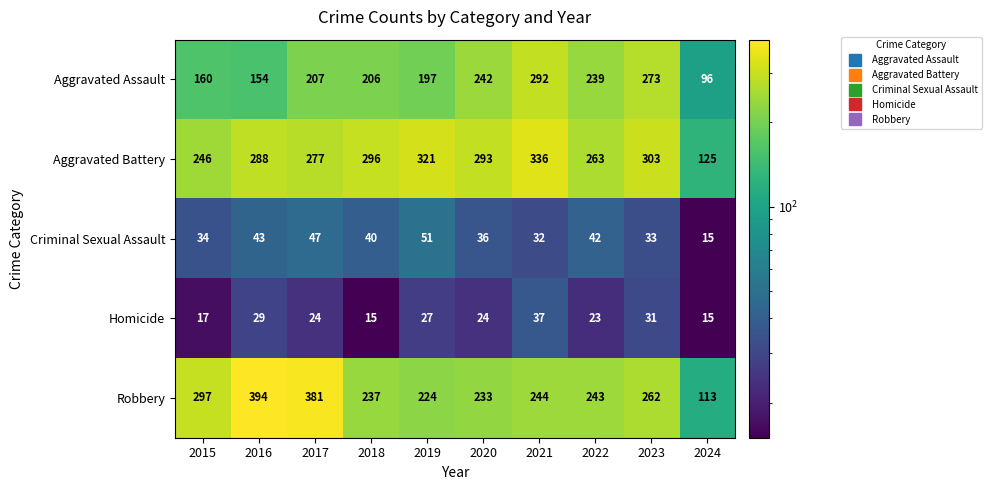

What is the maximum value shown in the chart?

394